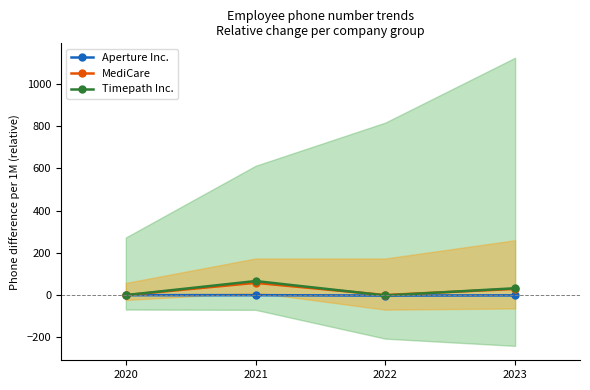

Reading left to right, what are all the values shown in this chart?

Aperture Inc.: 0.0	0.0	-1.9	-0.9
MediCare: 0.0	58.2	0.5	29.3
Timepath Inc.: 0.0	66.7	-1.5	32.6